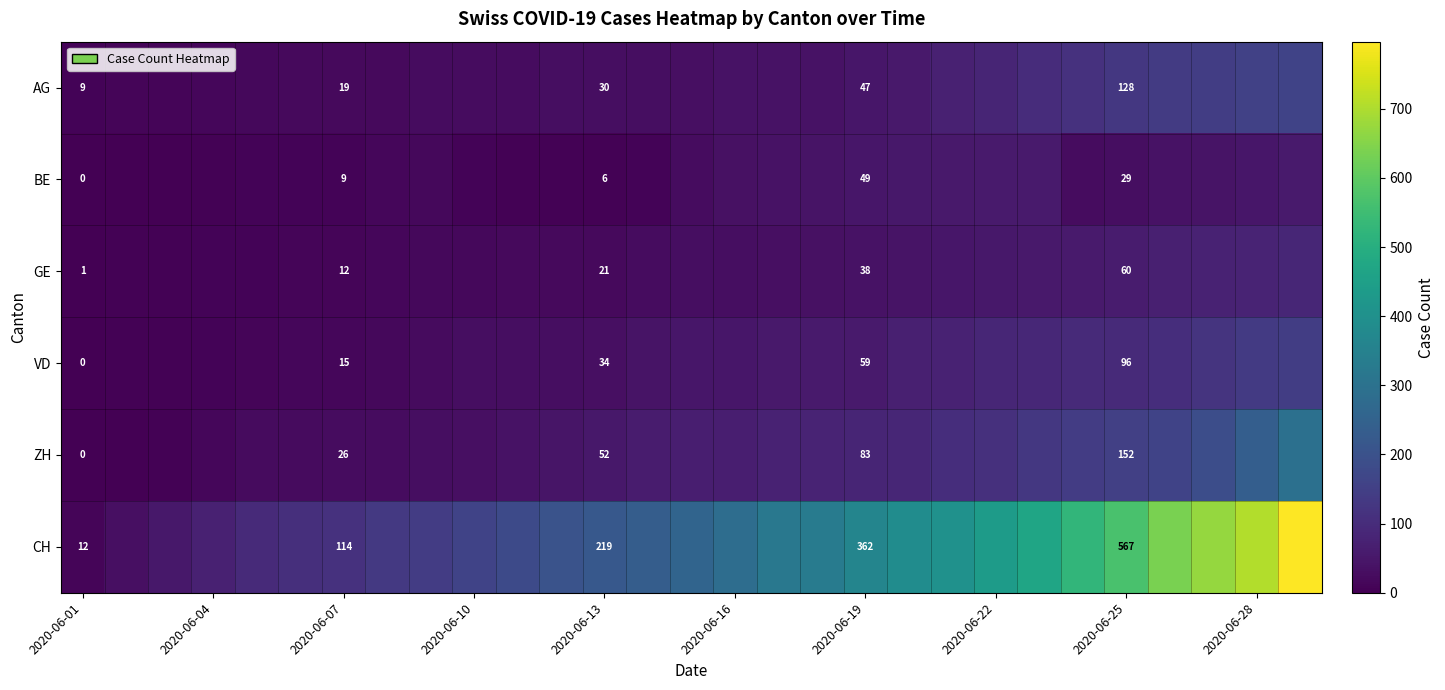

What is the spread (max minus min) of values at 11?

200